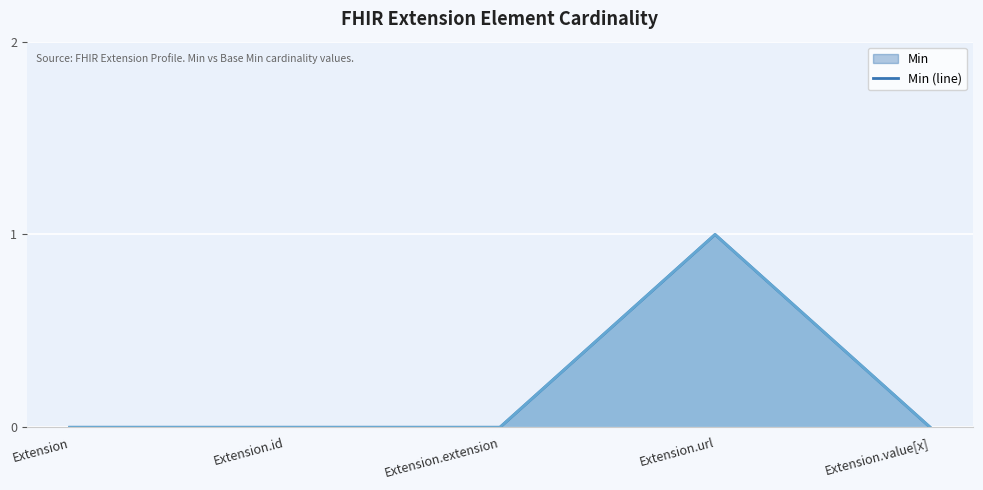

True or false: Base Min (line) and Min (line) intersect in this chart.

False